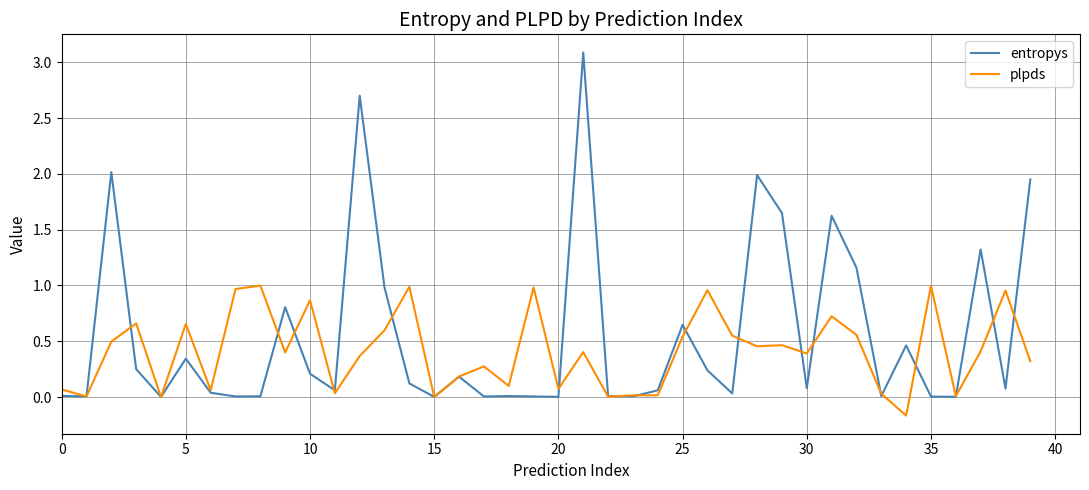

After their last crossing, which series has the higher values: plpds or entropys?

entropys